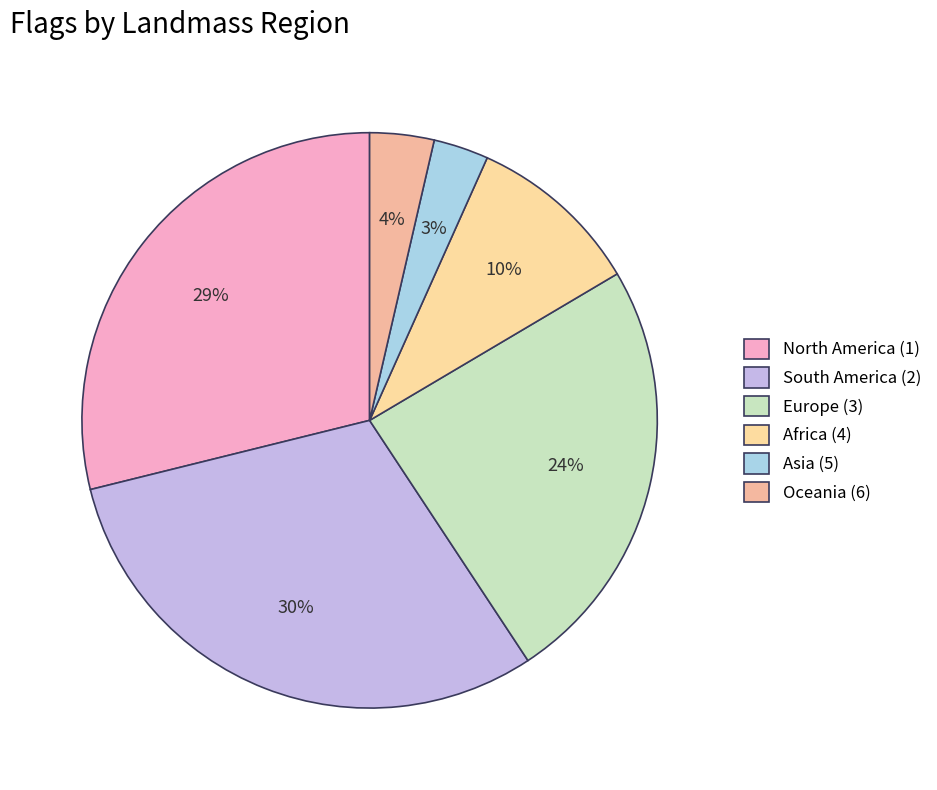

How many segments does this pie chart have?

6